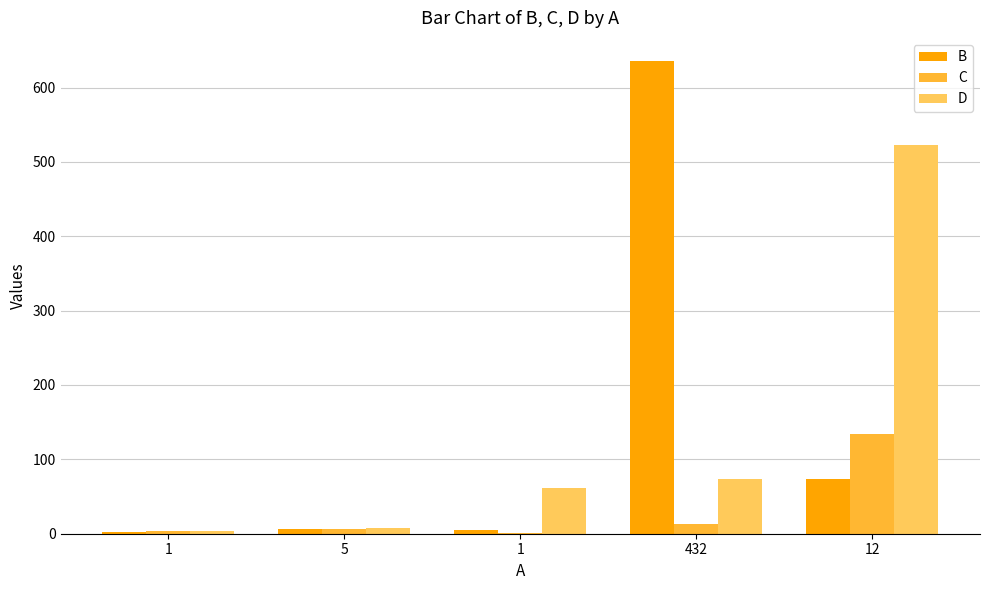

True or false: C has a value of 19 at 432.

False